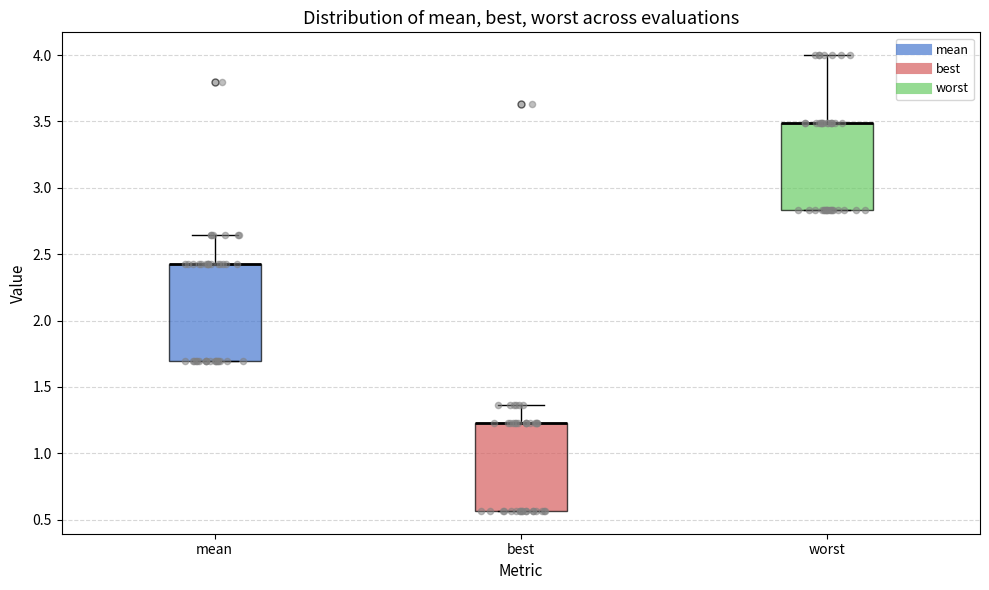

Reading left to right, read every box against the y-axis: the position of its median line, the range the box covers, and the ends of its whiskers. The values are not printed on the chart, so give them approximately, as read against the axis.

mean: median 2.45 (drawn on the box's upper edge), box 1.70 to 2.45, whiskers 1.70 to 2.65
best: median 1.25 (drawn on the box's upper edge), box 0.55 to 1.25, whiskers 0.55 to 1.35
worst: median 3.50 (drawn on the box's upper edge), box 2.85 to 3.50, whiskers 2.85 to 4.00